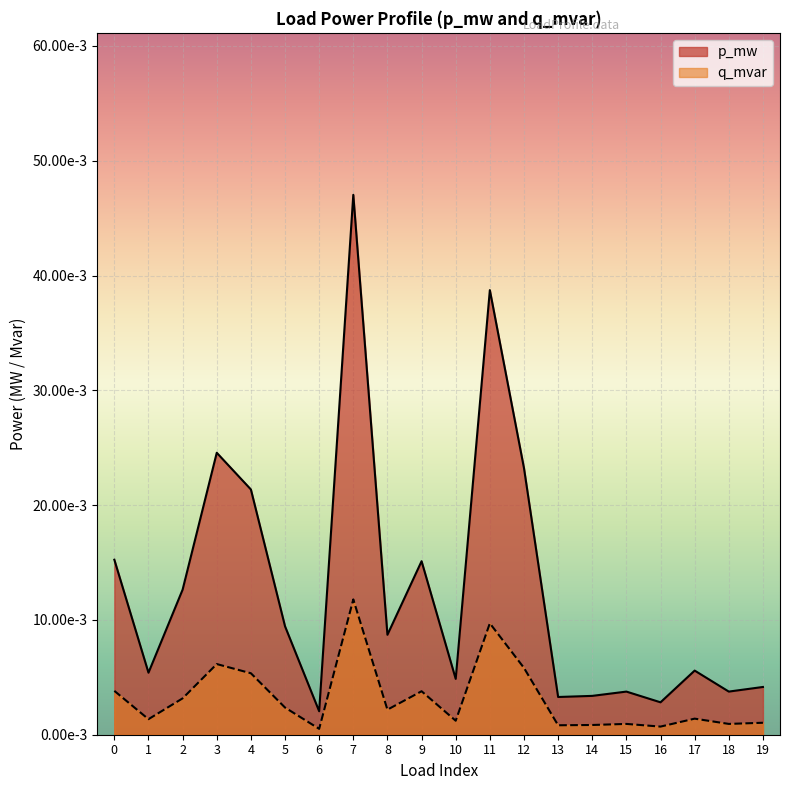

Rank the series at 1 from highest to lowest value.

p_mw, q_mvar